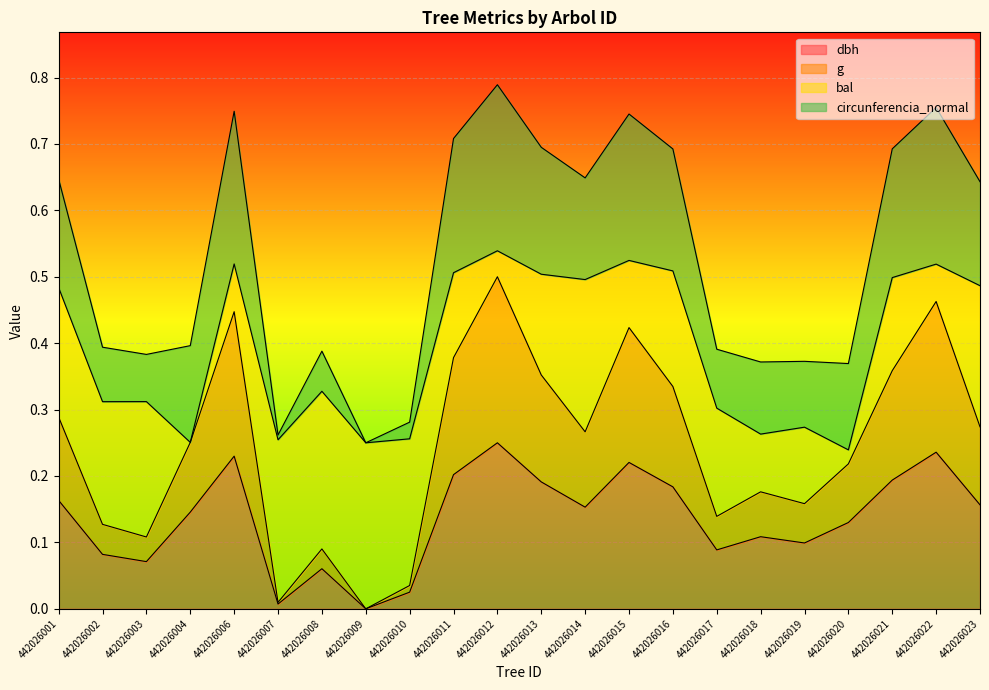

Is it true that dbh equals 0.2 at 442026013?

True